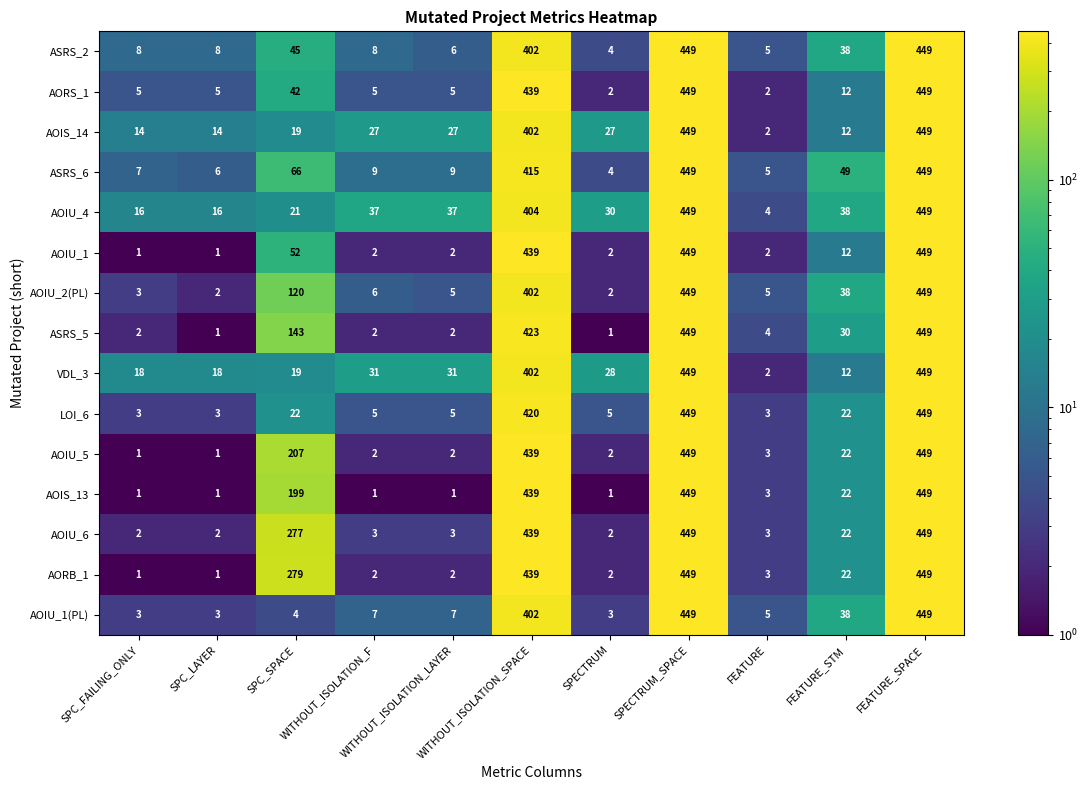

What is the maximum value for AORS_1?

449